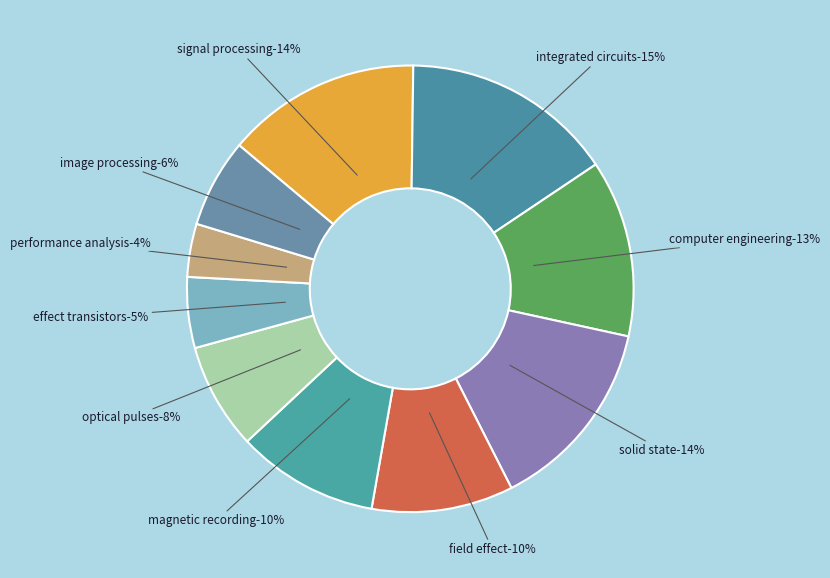

To the nearest percent, what percentage of the pie is image processing?

6%